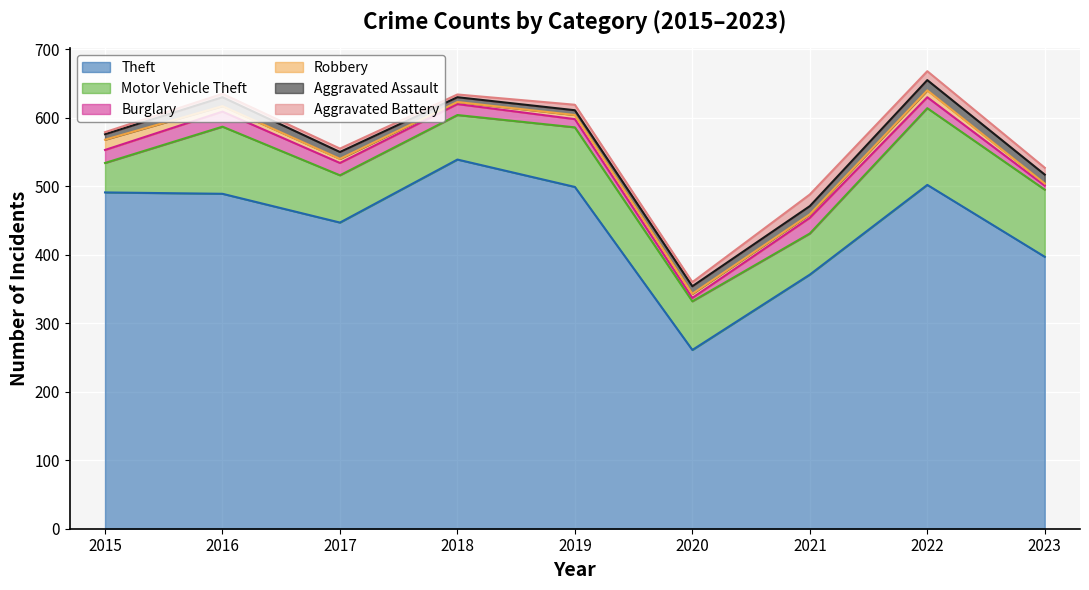

List the series in order of their peak value, lowest first.

Robbery, Aggravated Assault, Aggravated Battery, Burglary, Motor Vehicle Theft, Theft